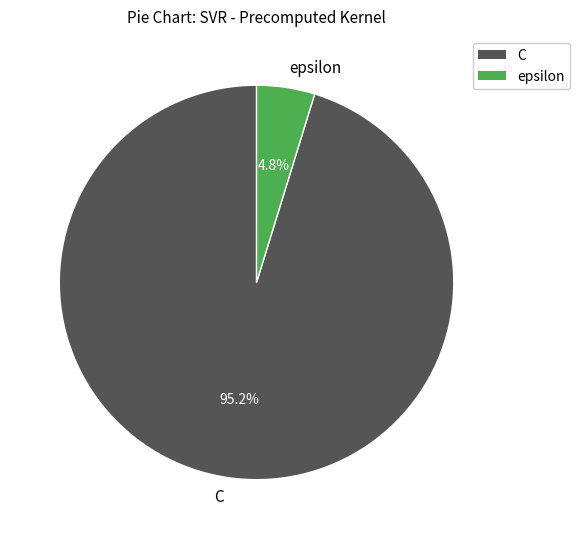

How much of the chart is everything except epsilon?

95.2%